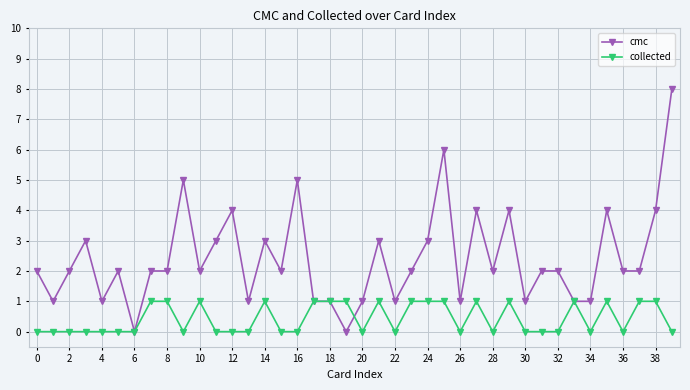

Count the number of categories in the chart.

40